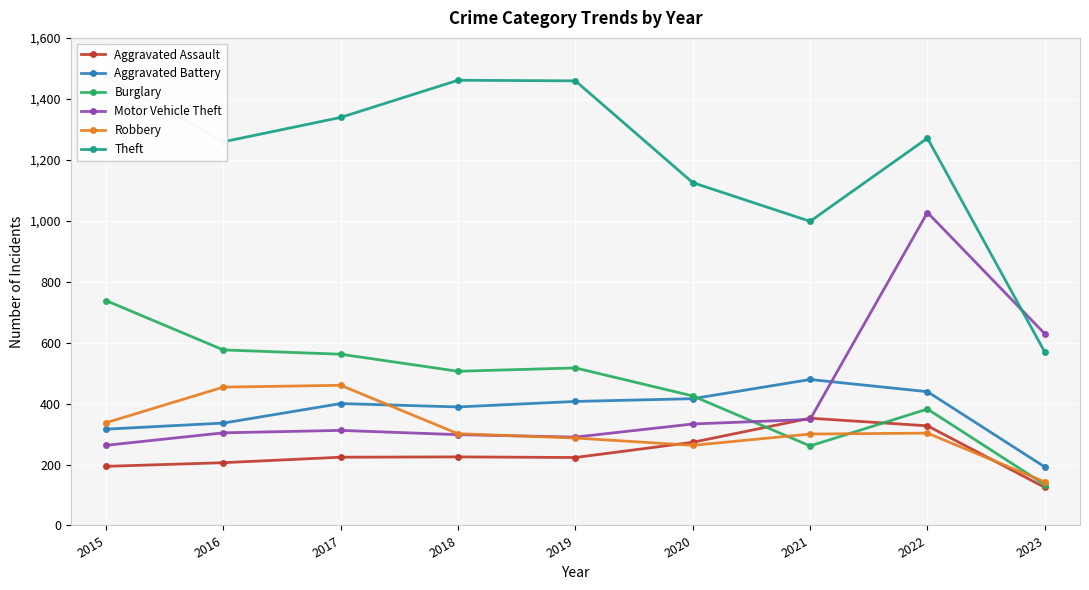

At which category does Aggravated Assault reach its first local peak?

2018